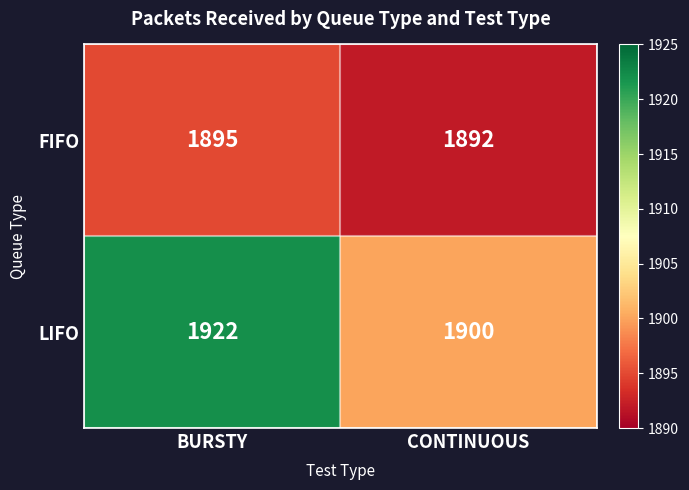

Reading right to left, what are all the values shown in this chart?

FIFO: 1892	1895
LIFO: 1900	1922